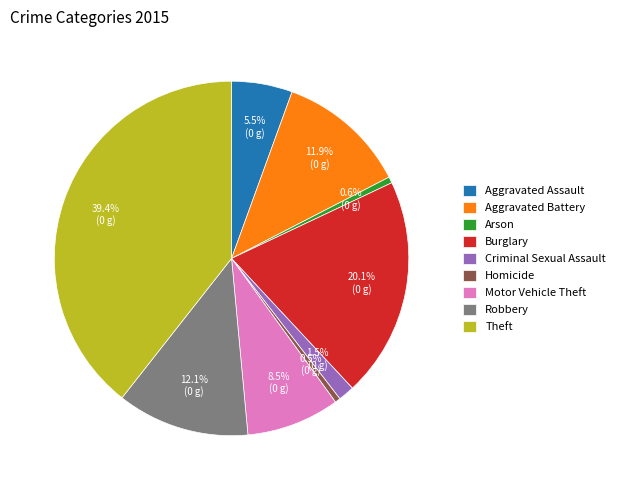

Is Criminal Sexual Assault the majority of the pie?

No